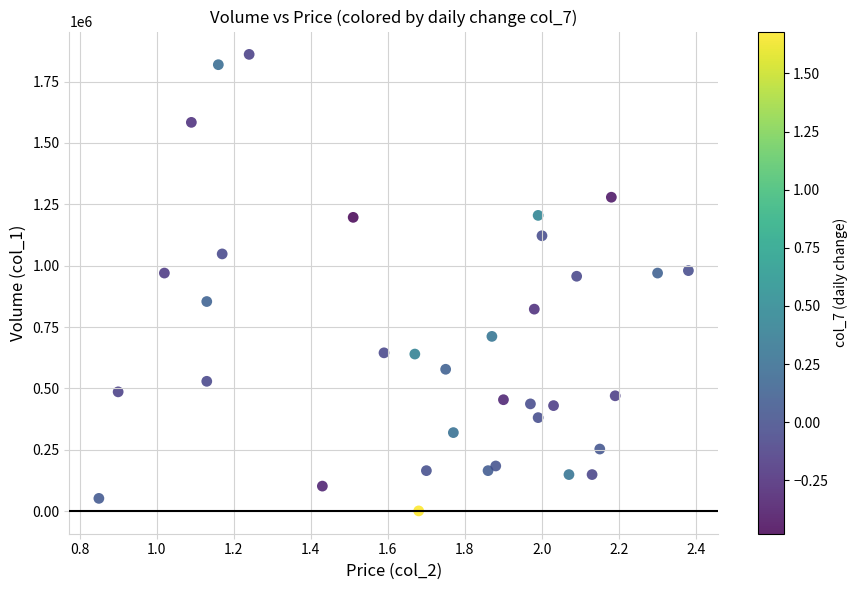

What is the range of Y values (max minus min)?

1860000